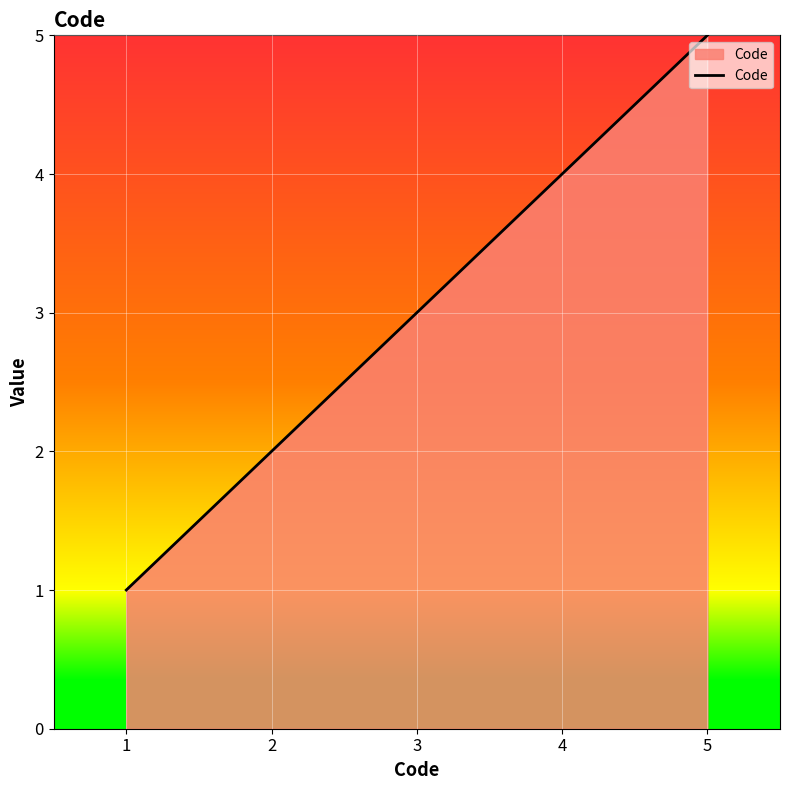

Count the values in the range 2 to 4.

3